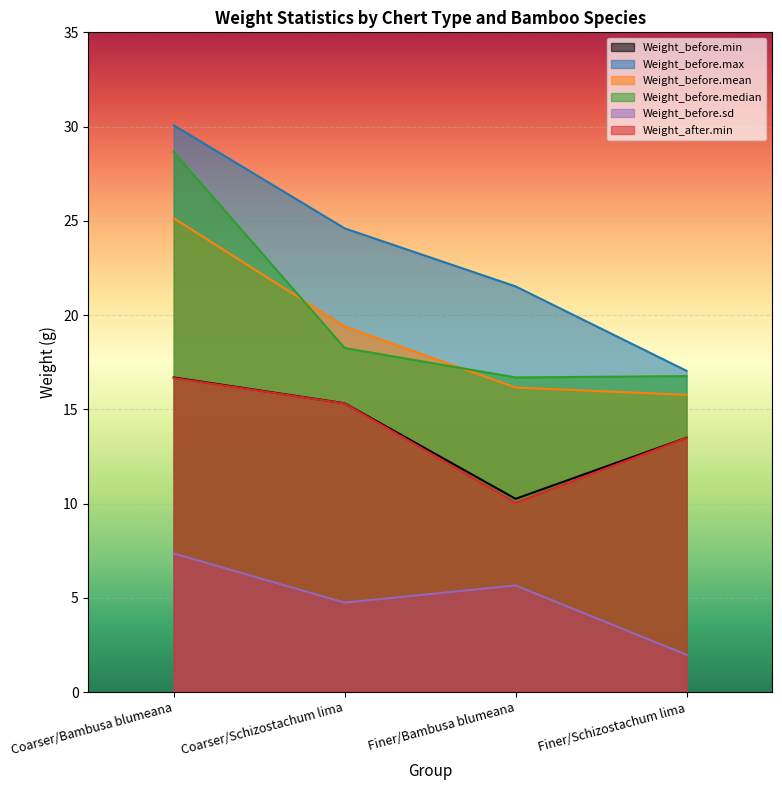

Is it true that Weight_before.min equals 2.4 at Finer/Bambusa blumeana?

False